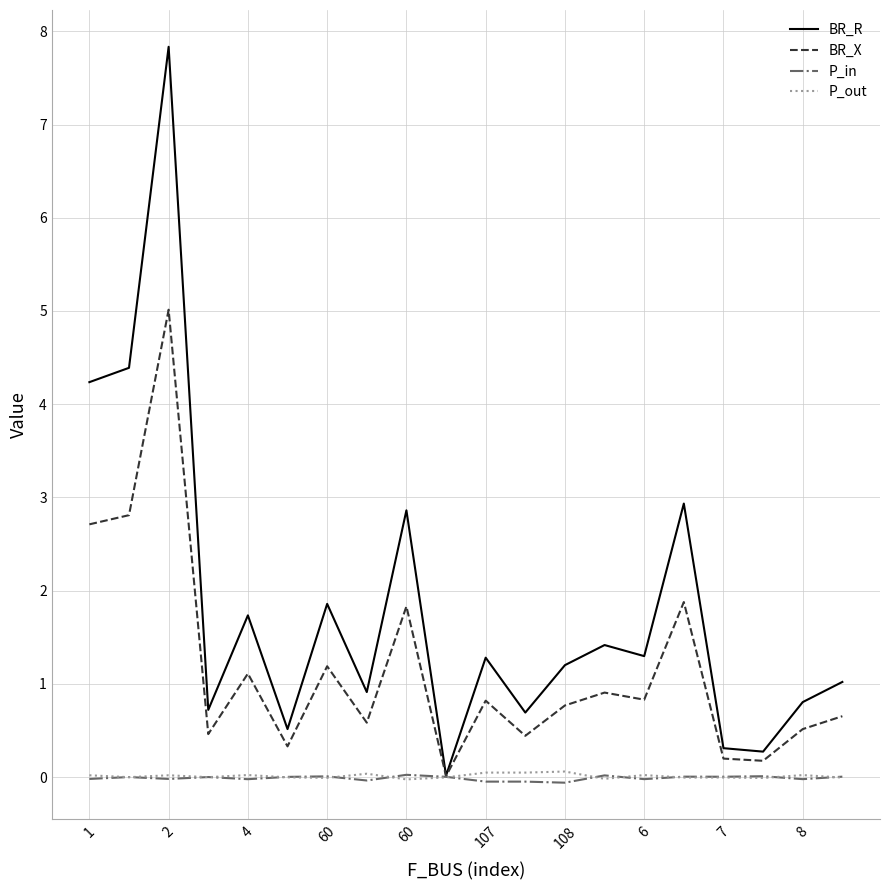

Which series has the largest range (max minus min)?

BR_R